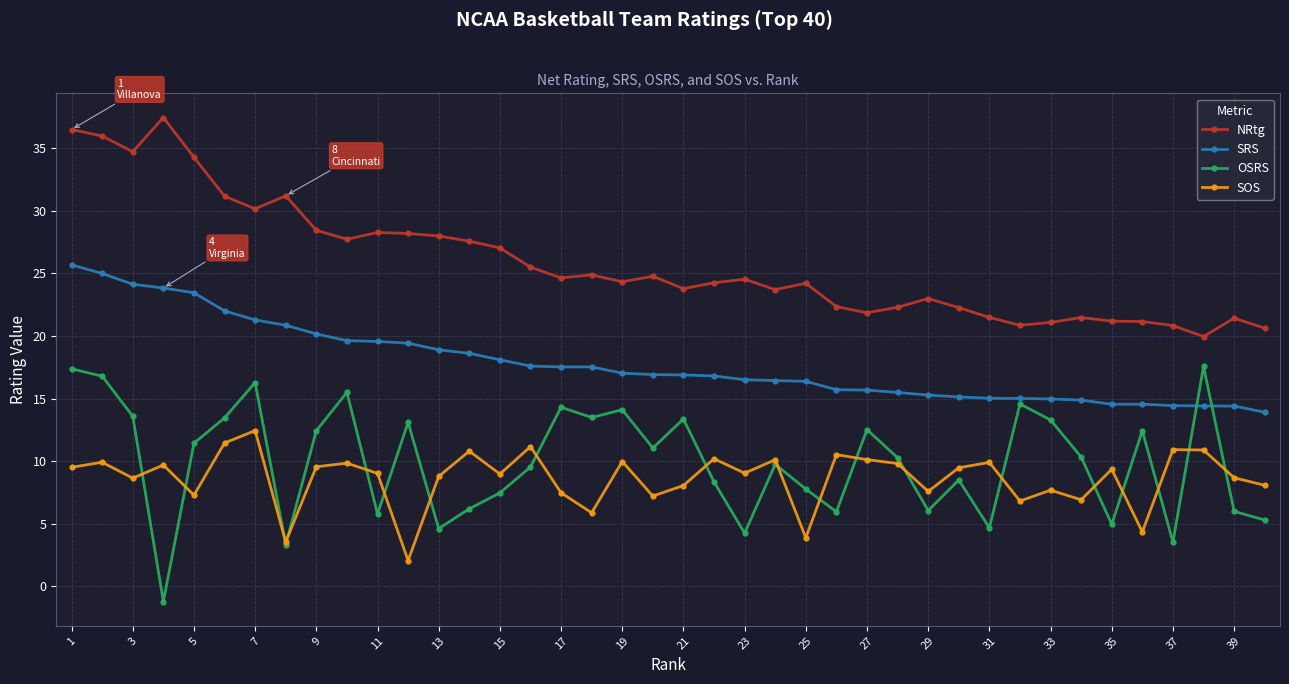

After their last crossing, which series has the higher values: OSRS or SRS?

SRS